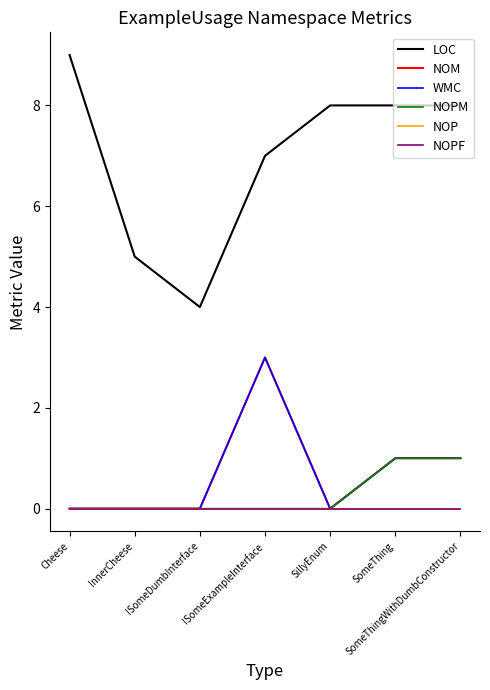

Rank the series by their maximum value, from highest to lowest.

LOC, NOM, WMC, NOPM, NOP, NOPF